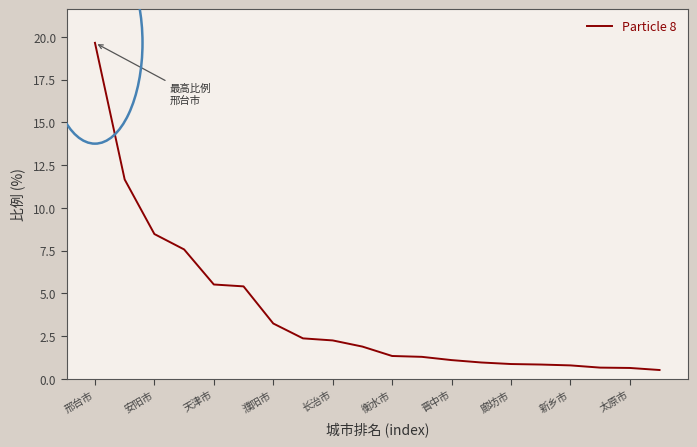

What is the difference between the maximum and minimum values?

19.1